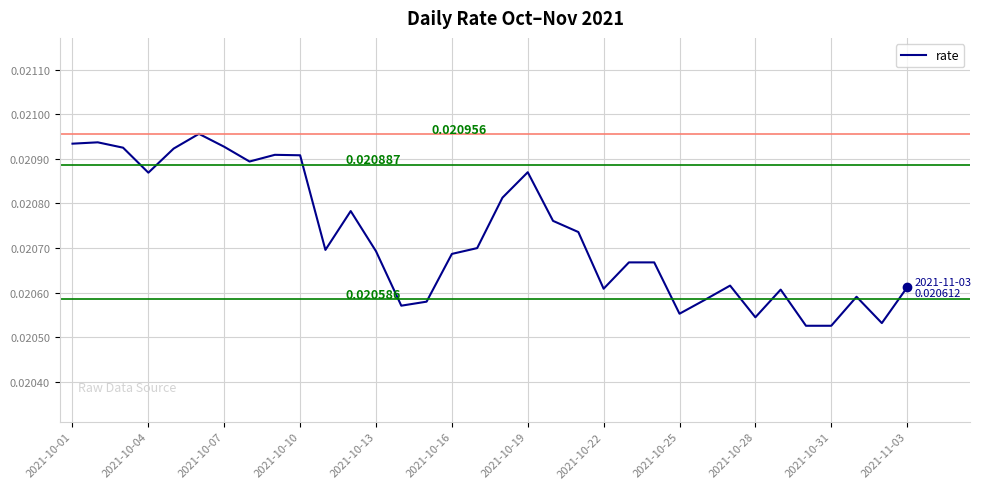

Does the chart have visible grid lines?

Yes